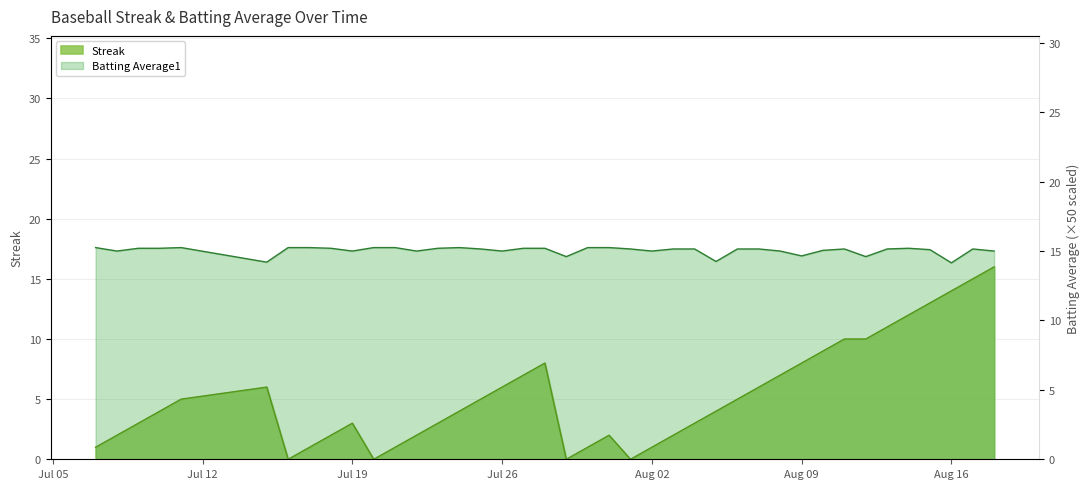

Where do Batting Average1 and Streak first cross each other?

2010-08-17 and 2010-08-18